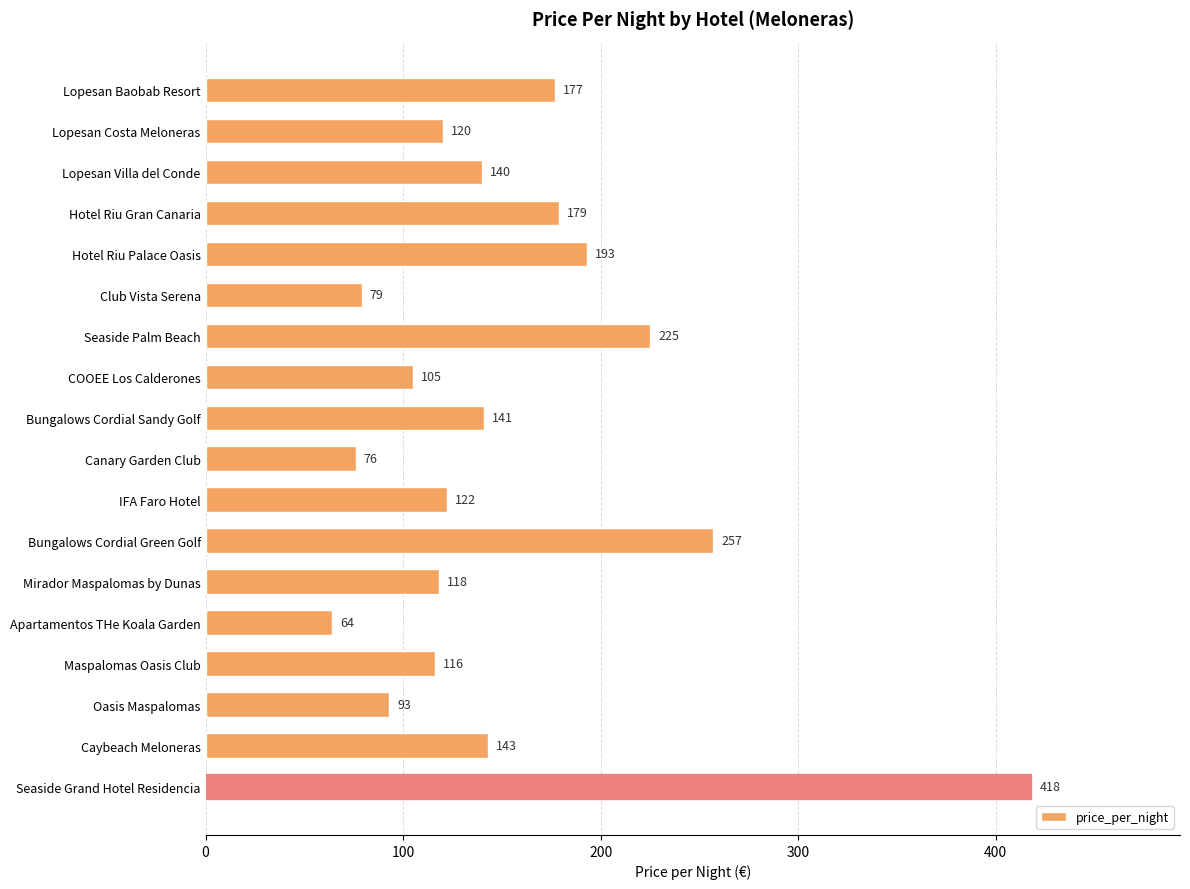

How many bars are there in total?

18